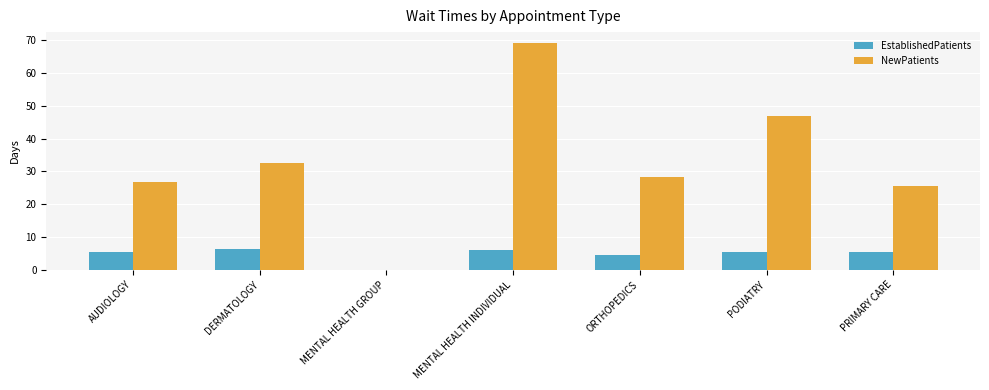

What is the total value across all series at MENTAL HEALTH INDIVIDUAL?

75.1